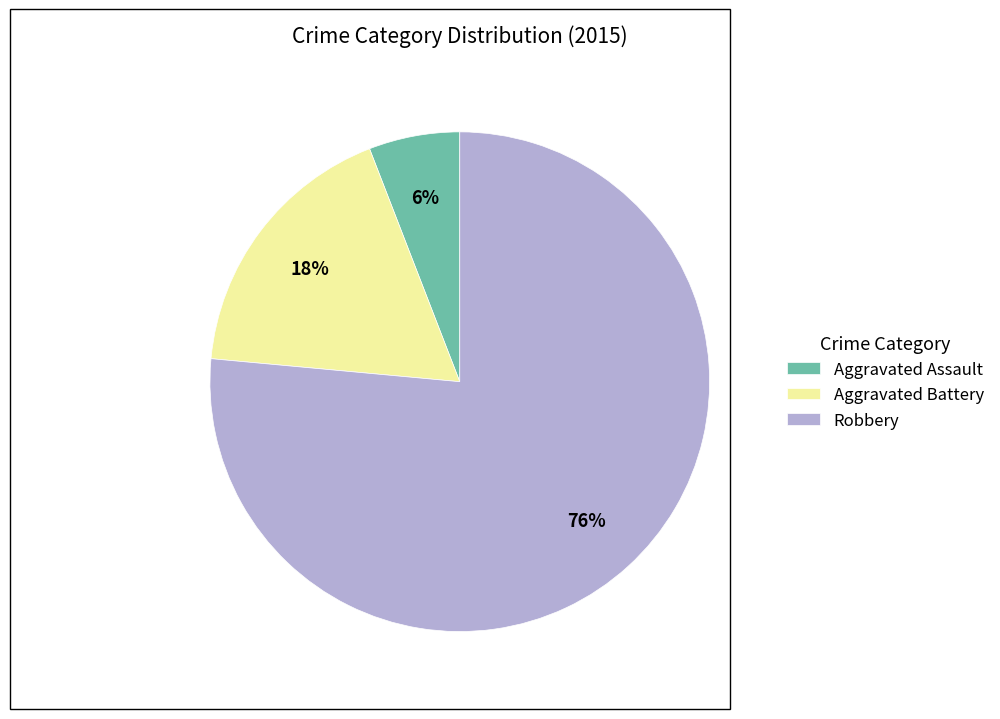

How many slices are in this pie chart?

3